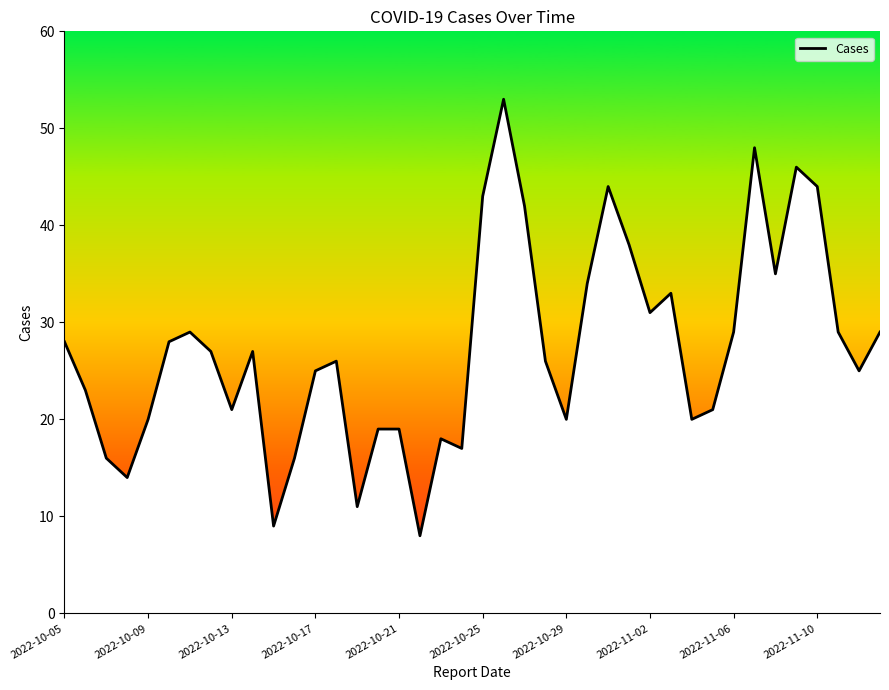

What is the difference between the maximum and minimum values?

45